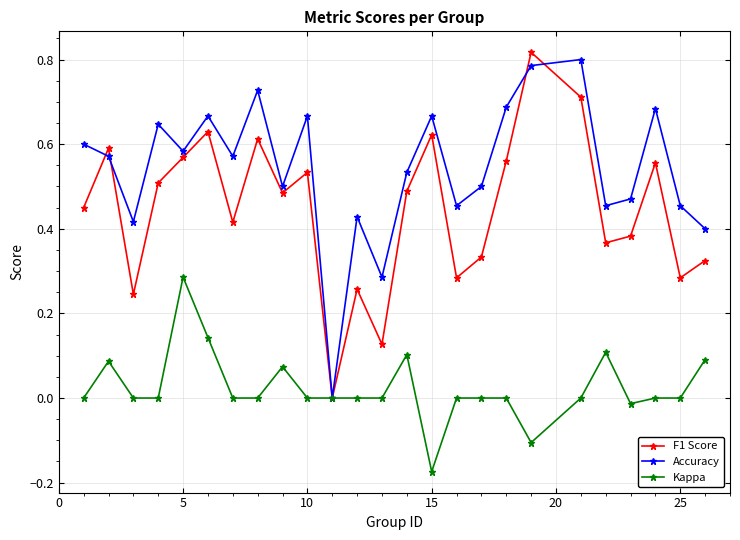

In Accuracy, how many points are higher than both neighbors (excluding endpoints)?

8